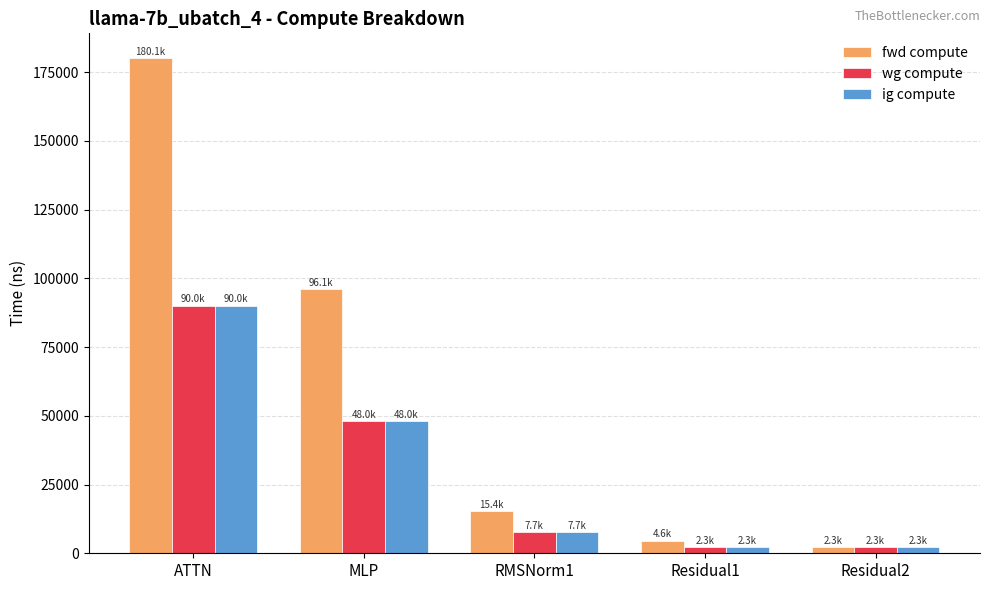

What is the difference between the second highest and minimum values in the fwd compute series?

93777.8